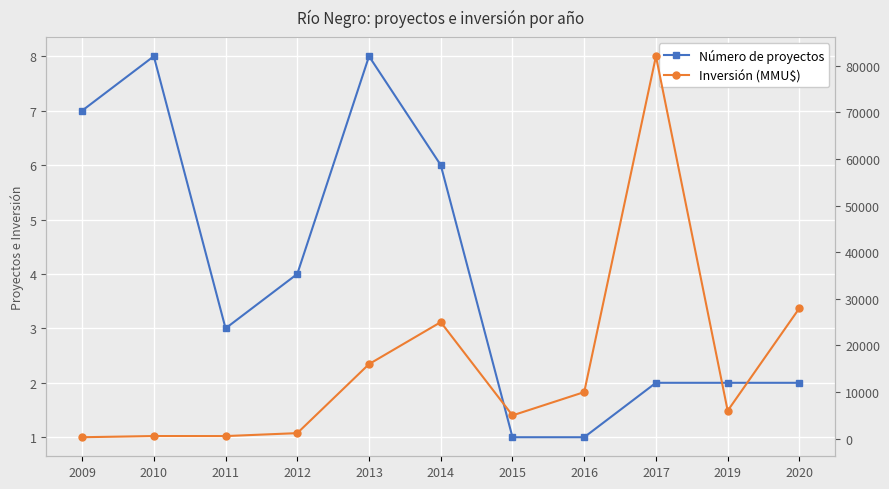

What is the sum of the Inversión (MMU$) values at 2014 and 2010?

25577